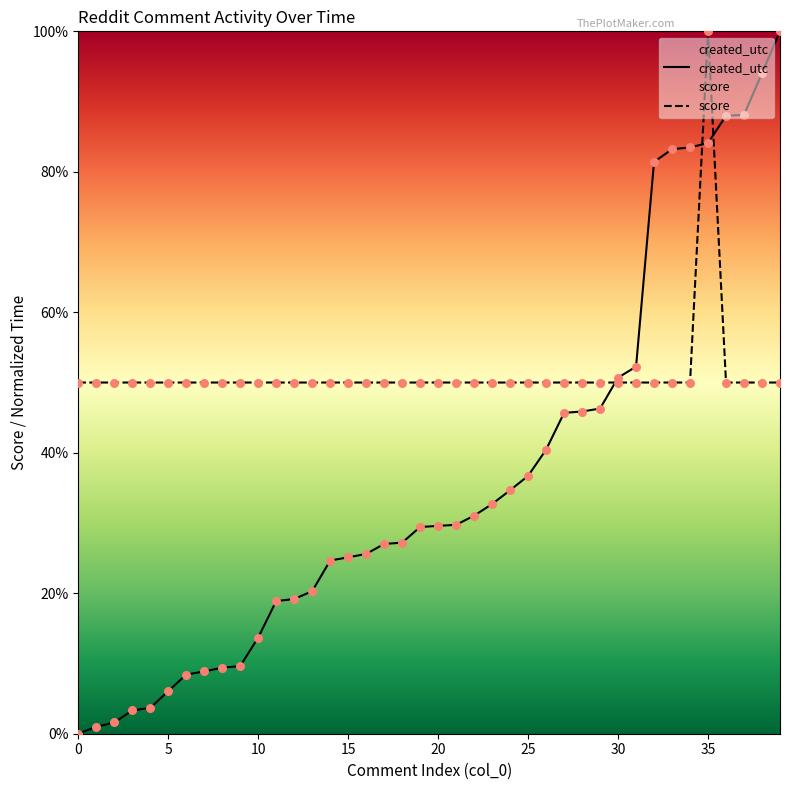

Which series has the largest Y range (max minus min)?

created_utc_norm